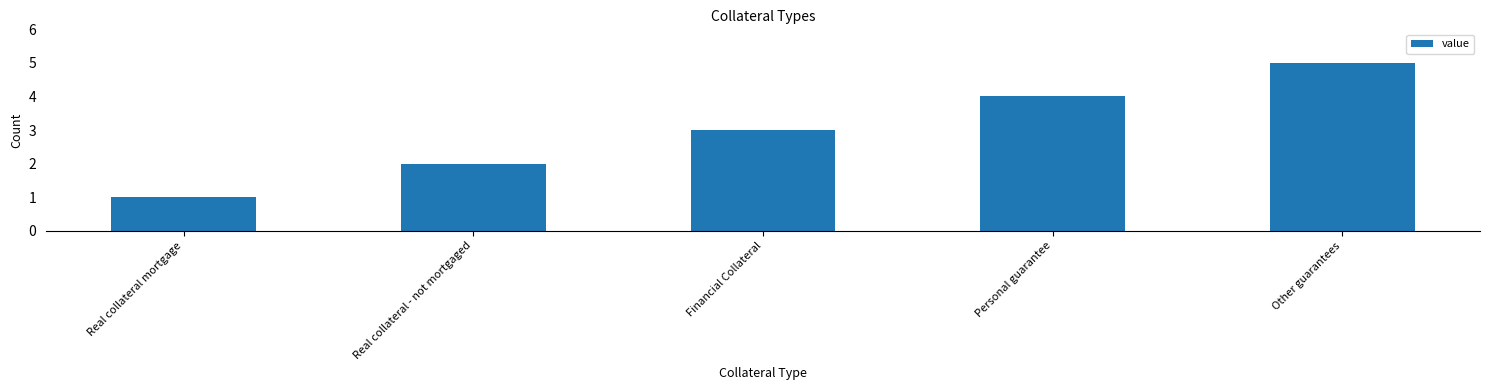

What is the maximum value shown in the chart?

5